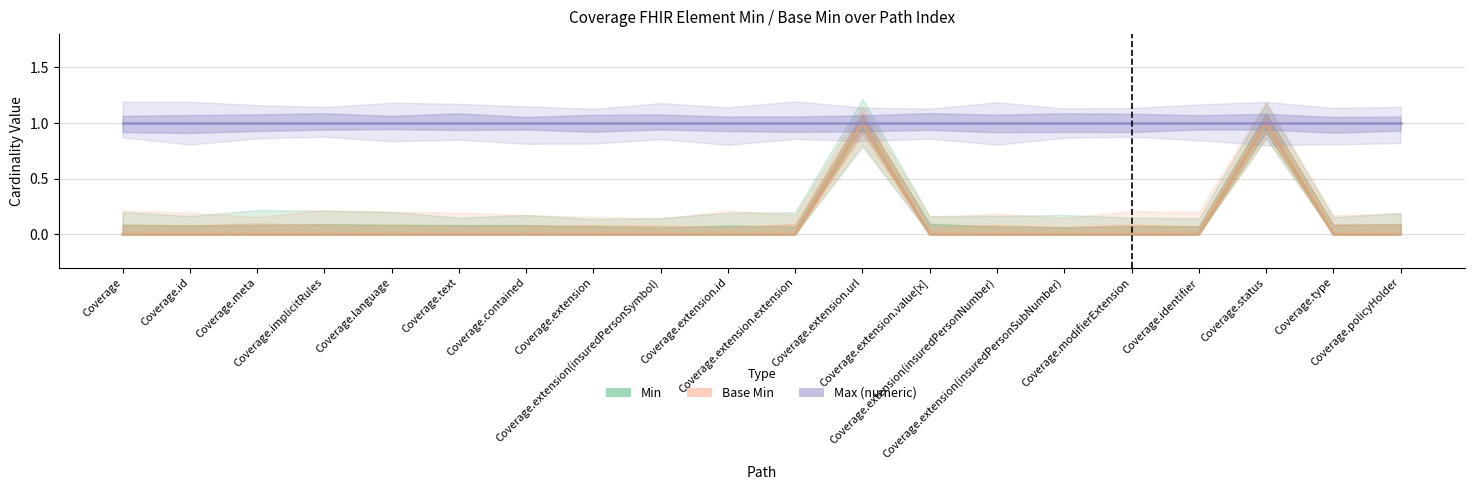

True or false: Max (numeric) has more than 2 interior local peaks.

False